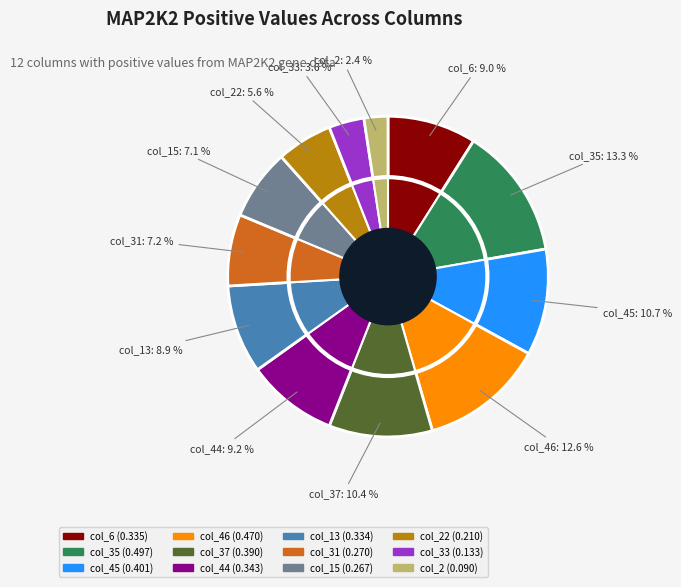

Is the sum of col_45 and col_31 greater than half?

No